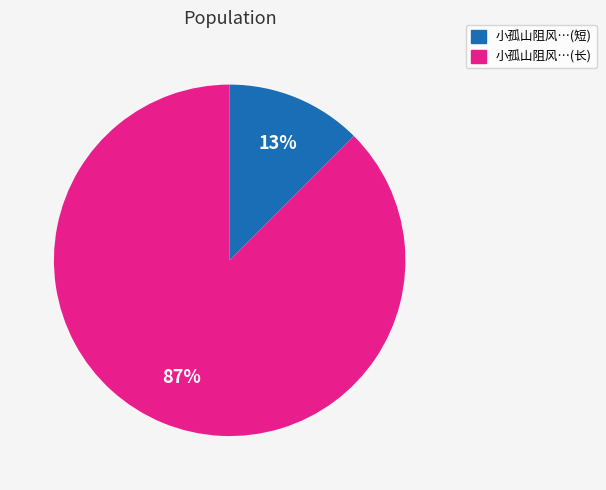

Which has a higher value, 小孤山阻风…(短) or 小孤山阻风…(长)?

小孤山阻风…(长)